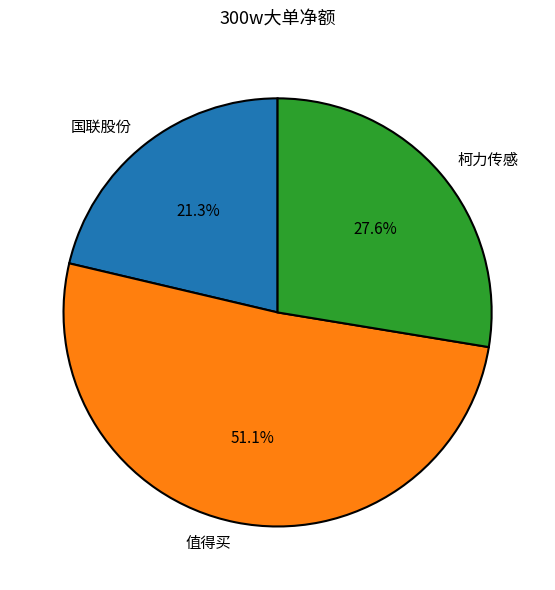

Which category has the biggest portion of the pie?

值得买